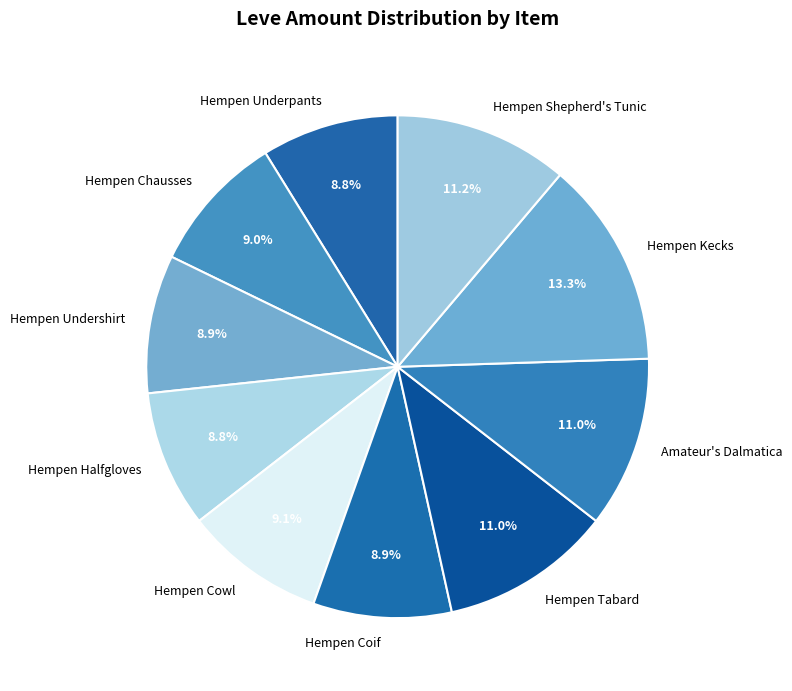

What is the ratio of the value at Hempen Chausses to the value at Hempen Tabard?

0.8